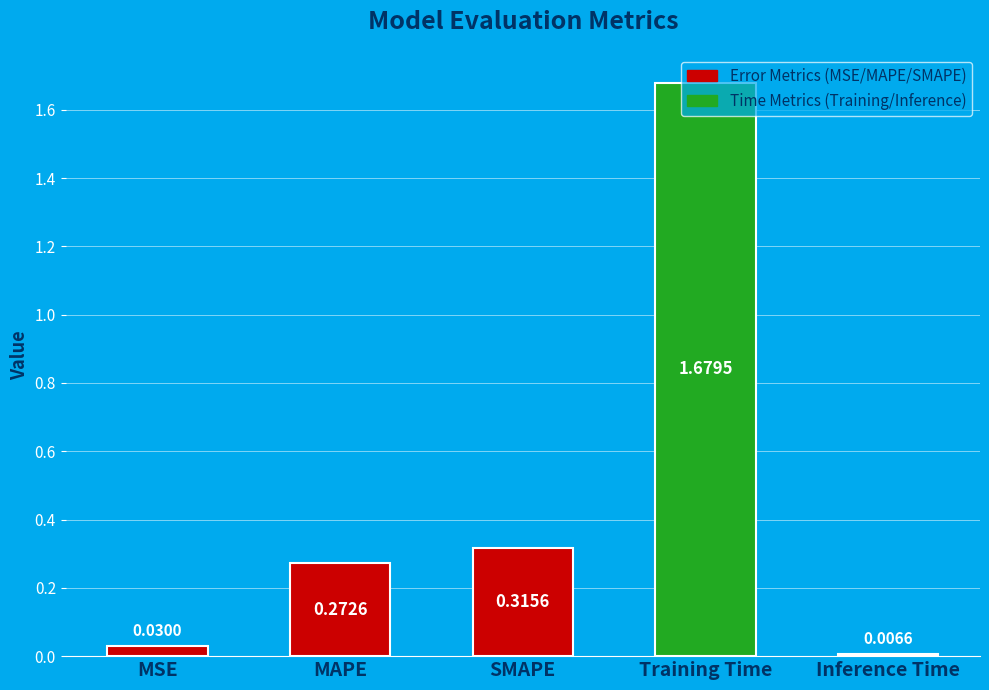

Between Training Time and SMAPE, which is larger?

Training Time